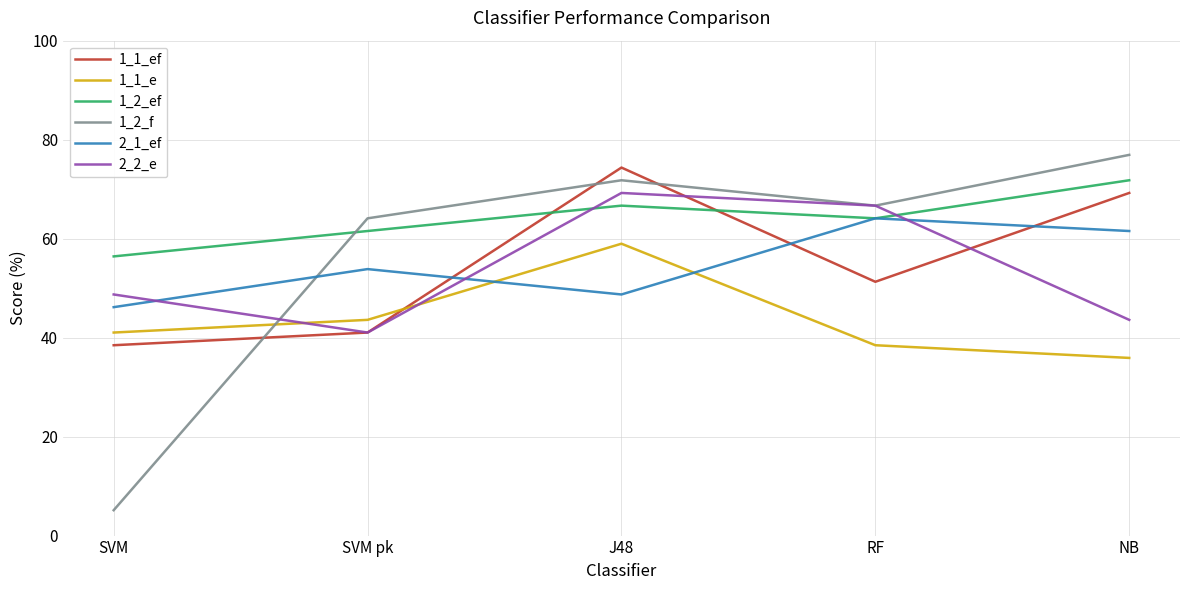

Which series has the largest total across all categories?

1_2_ef